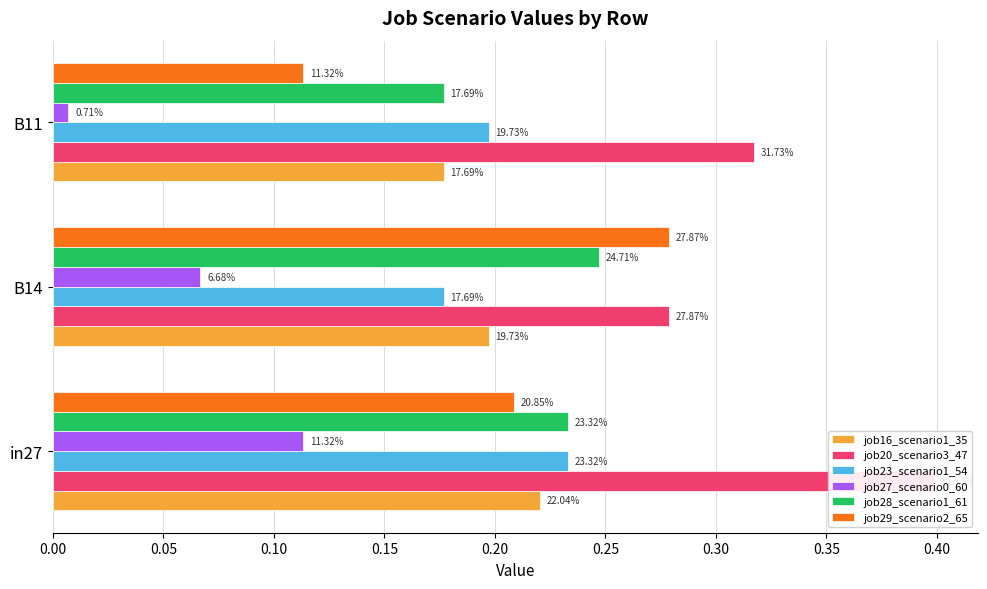

Does the chart contain any negative values?

No